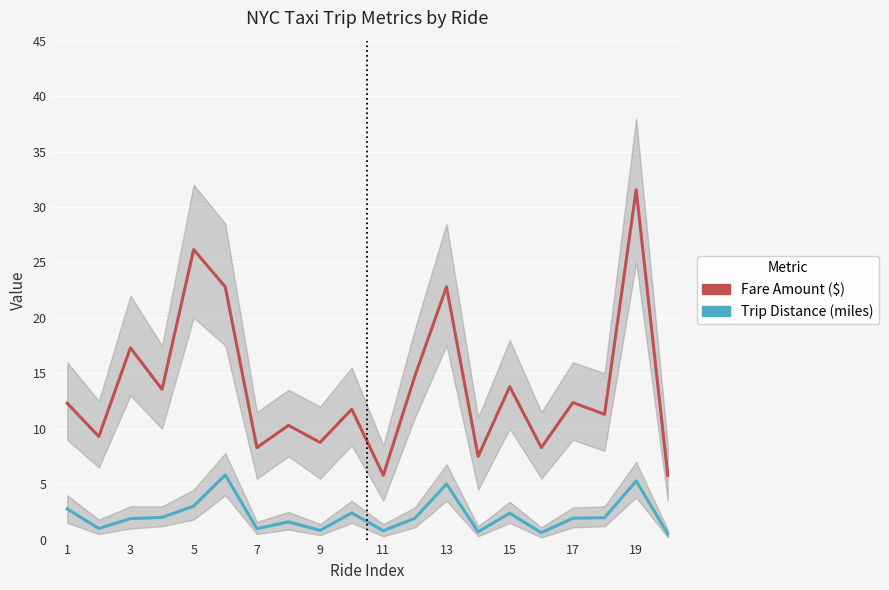

What are all the series names shown in the legend?

Fare Amount ($), Trip Distance (miles)